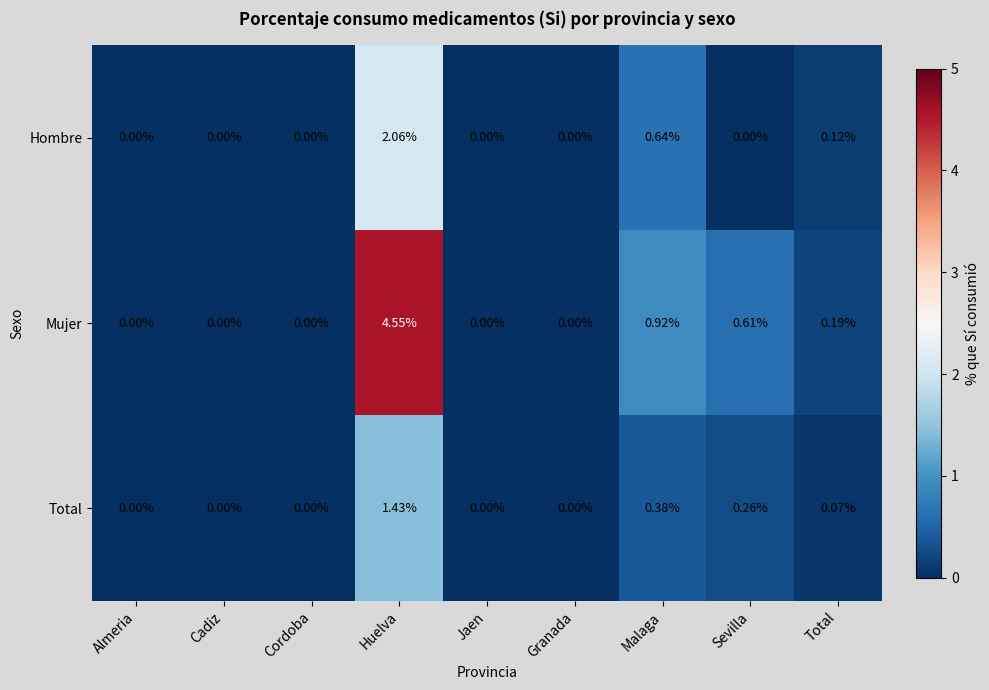

At which category does the chart reach its peak across all series?

Huelva